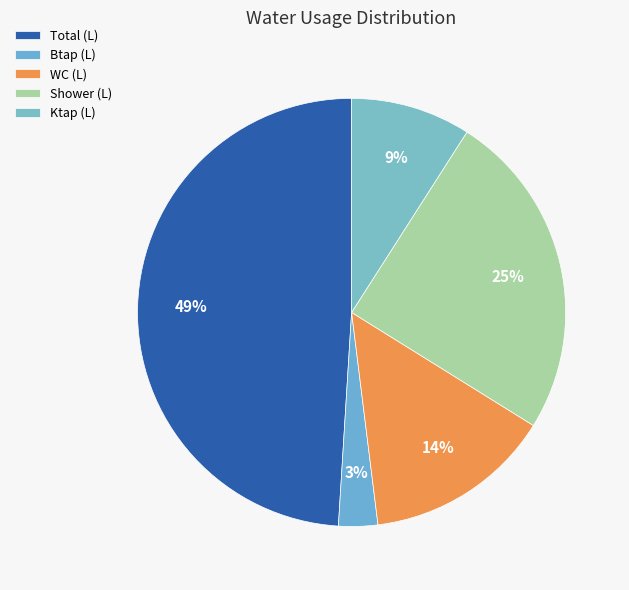

Rank the categories by value from lowest to highest.

Btap (L), Ktap (L), WC (L), Shower (L), Total (L)